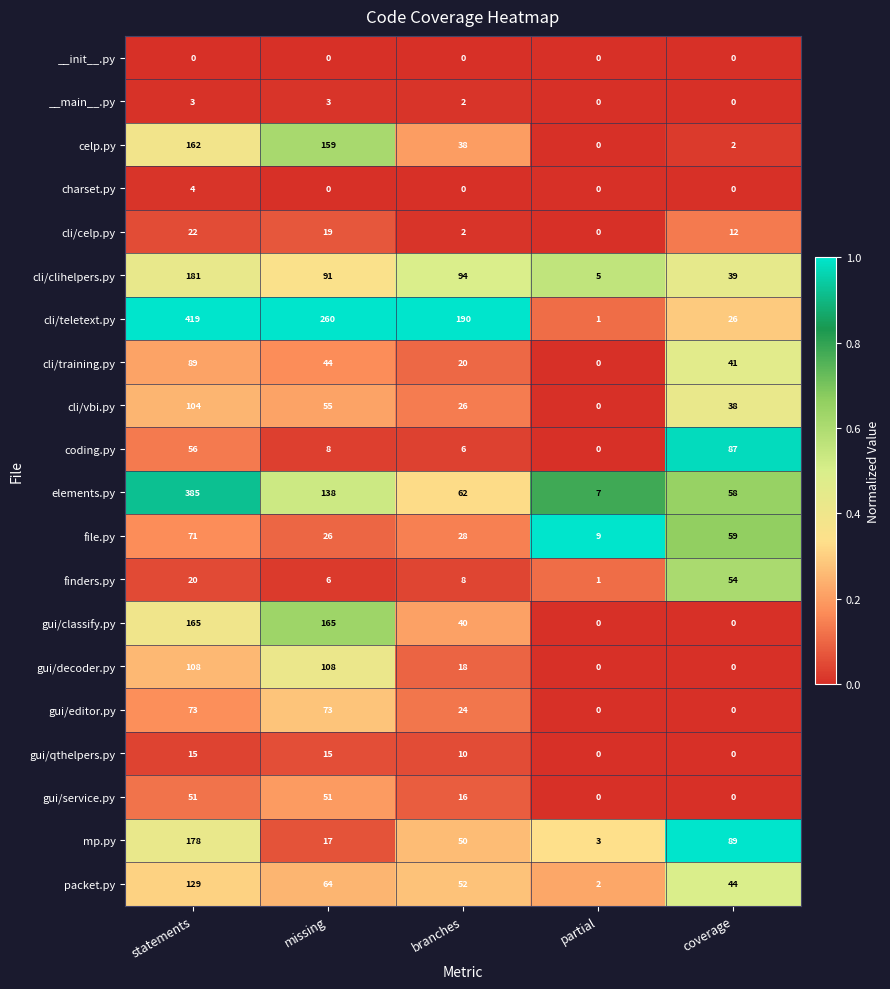

What is the maximum value shown in the chart?

419